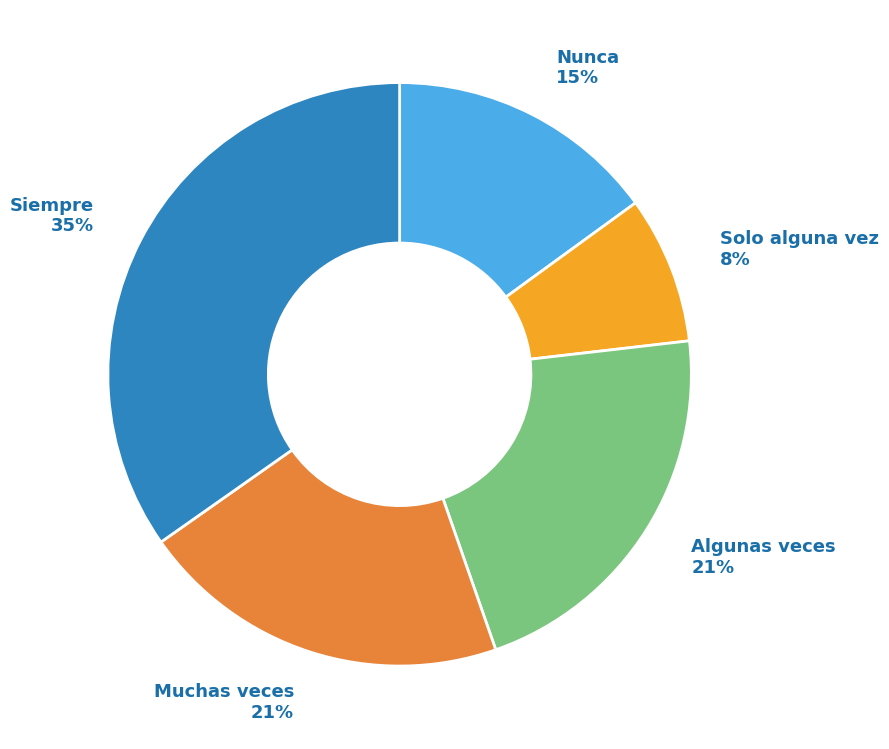

True or false: Solo alguna vez accounts for 8% of the total.

True